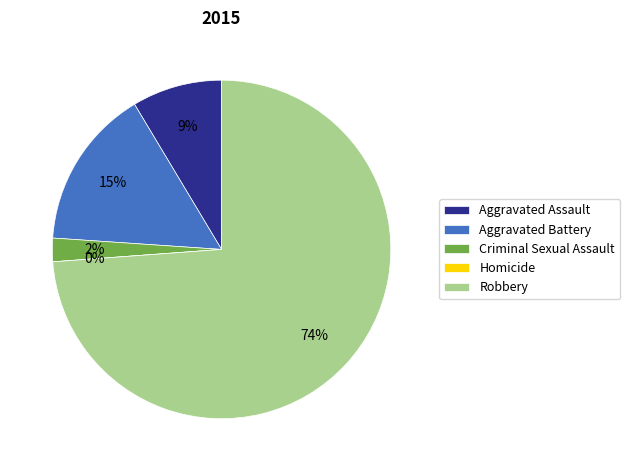

Combined, what portion of the pie is Aggravated Assault and Aggravated Battery?

23.9%